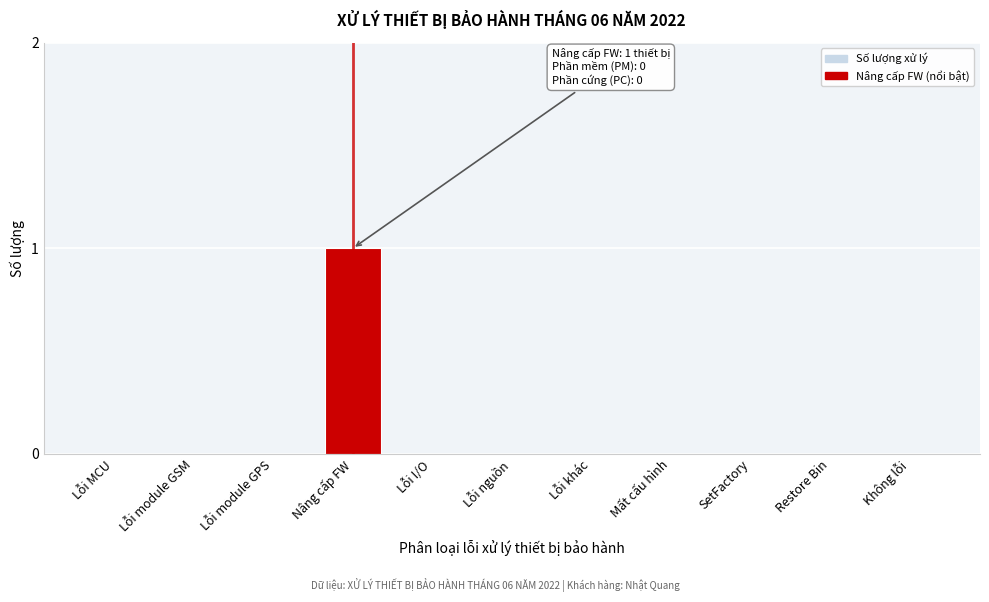

Reading left to right, list all the values displayed in this chart.

Lỗi MCU=0	Lỗi module GSM=0	Lỗi module GPS=0	Nâng cấp FW=1	Lỗi I/O=0	Lỗi nguồn=0	Lỗi khác=0	Mất cấu hình=0	SetFactory=0	Restore Bin=0	Không lỗi=0